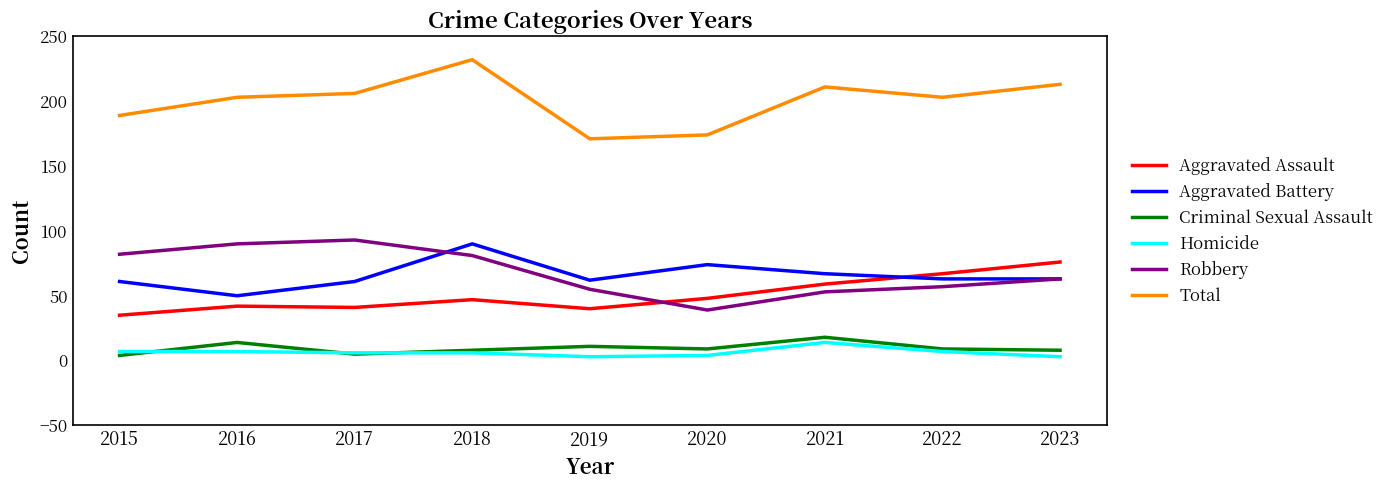

True or false: Criminal Sexual Assault and Robbery cross at least once.

False